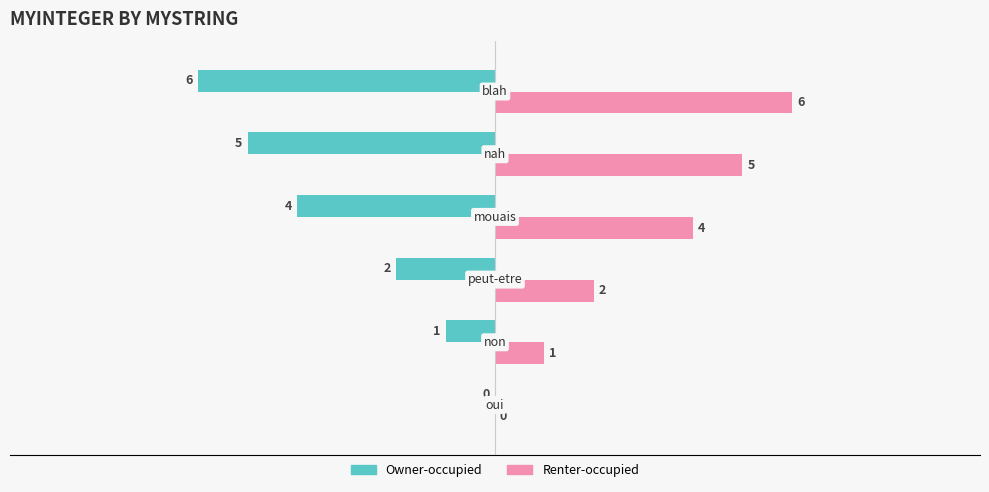

Which series has the largest total across all categories?

Renter-occupied